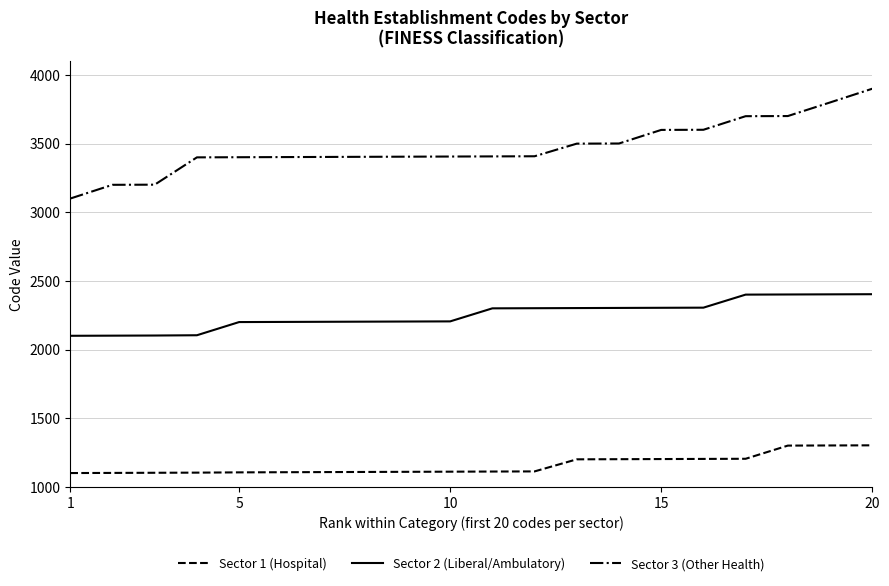

What is the greatest value displayed?

3901